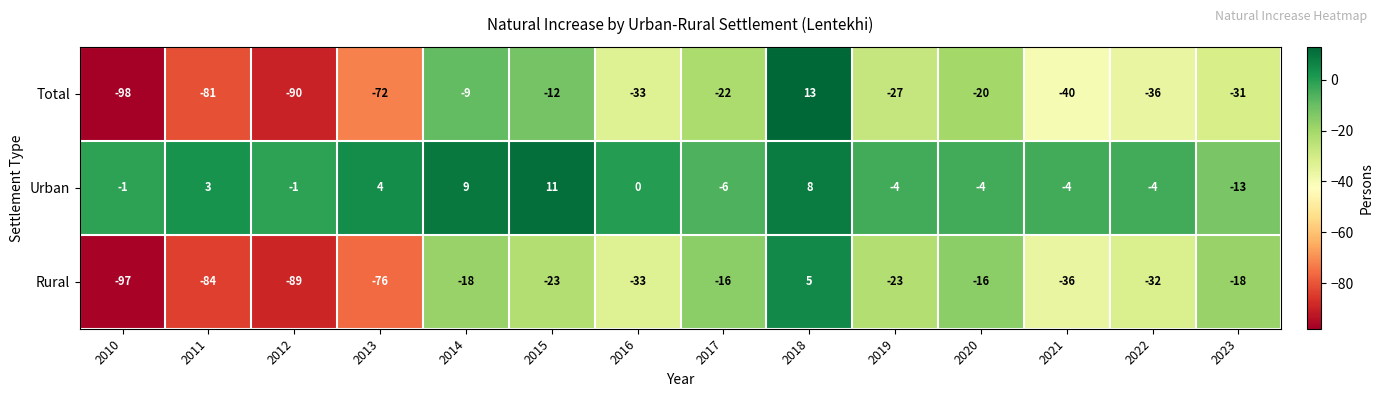

Which category has the lowest value across all series?

2010